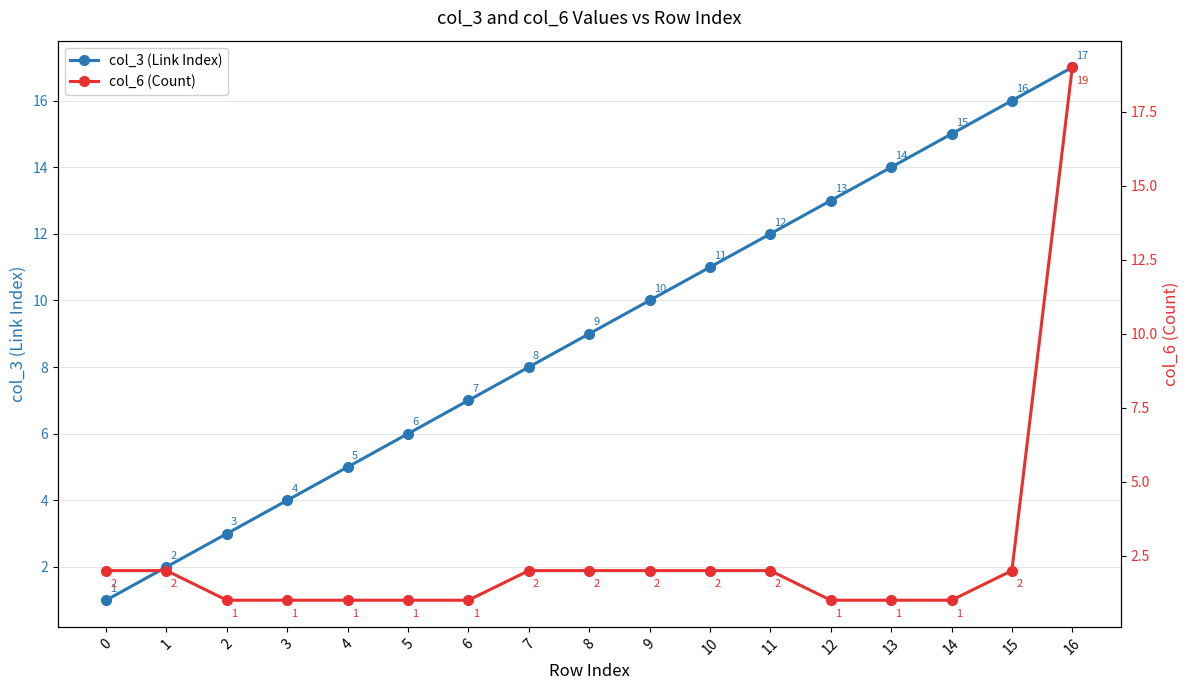

Where is col_3 (Link Index) nearest to the value 9?

8